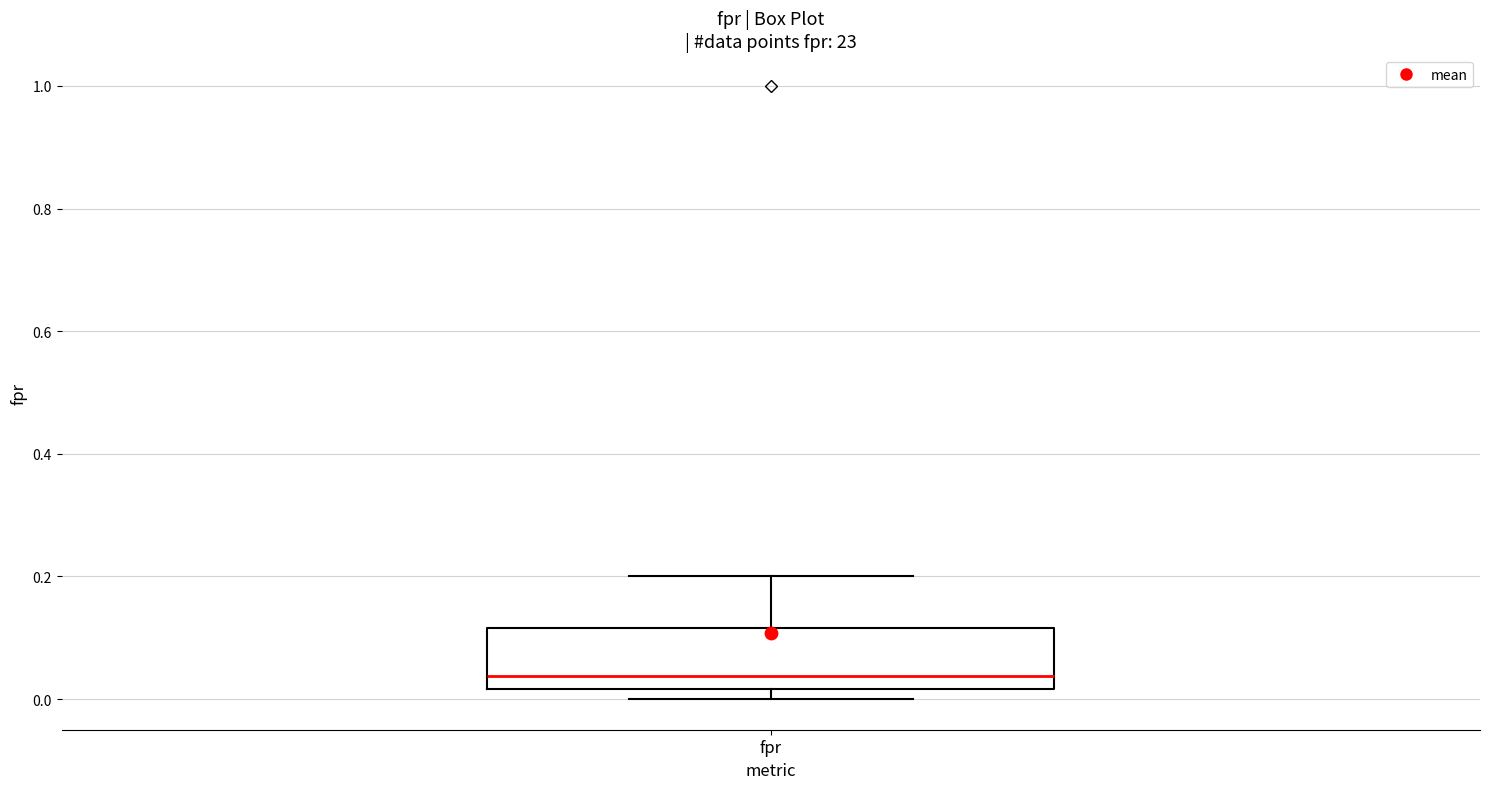

Where does the median line of the box for fpr sit on the y-axis? The values are not printed on the chart, so give them approximately, as read against the axis.

0.04